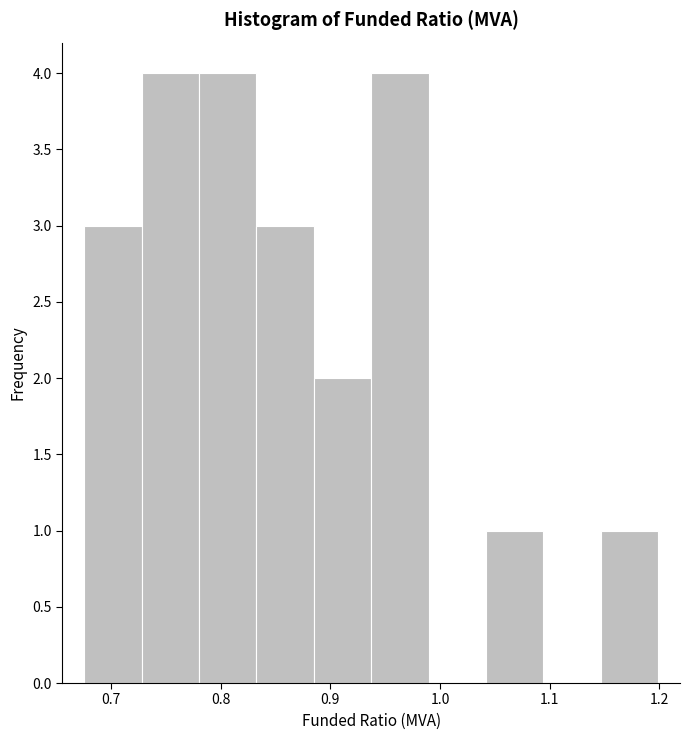

Reading left to right, transcribe this chart: for each bar, give the range it covers on the x-axis and its height. Neither the bar edges nor the heights are printed on the chart, so give them approximately, as read against the axes.

0.68 to 0.73: 3
0.73 to 0.78: 4
0.78 to 0.83: 4
0.83 to 0.88: 3
0.88 to 0.94: 2
0.94 to 0.99: 4
0.99 to 1.04: 0
1.04 to 1.09: 1
1.09 to 1.15: 0
1.15 to 1.20: 1